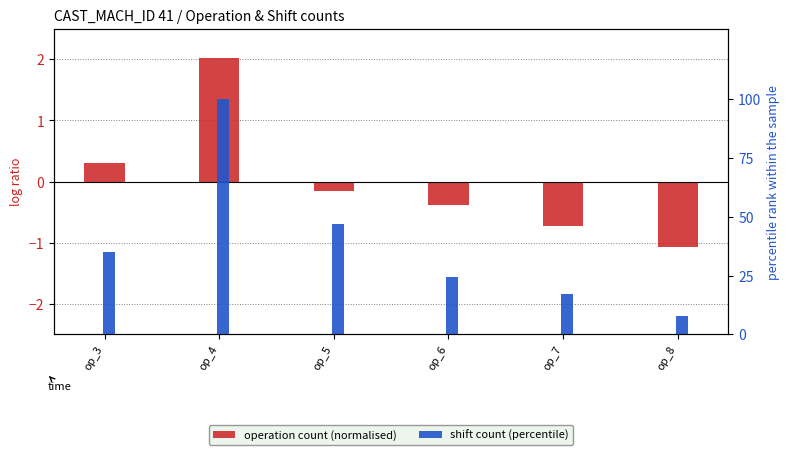

Rank the series by their average value, from highest to lowest.

shift count (percentile), operation count (normalised)